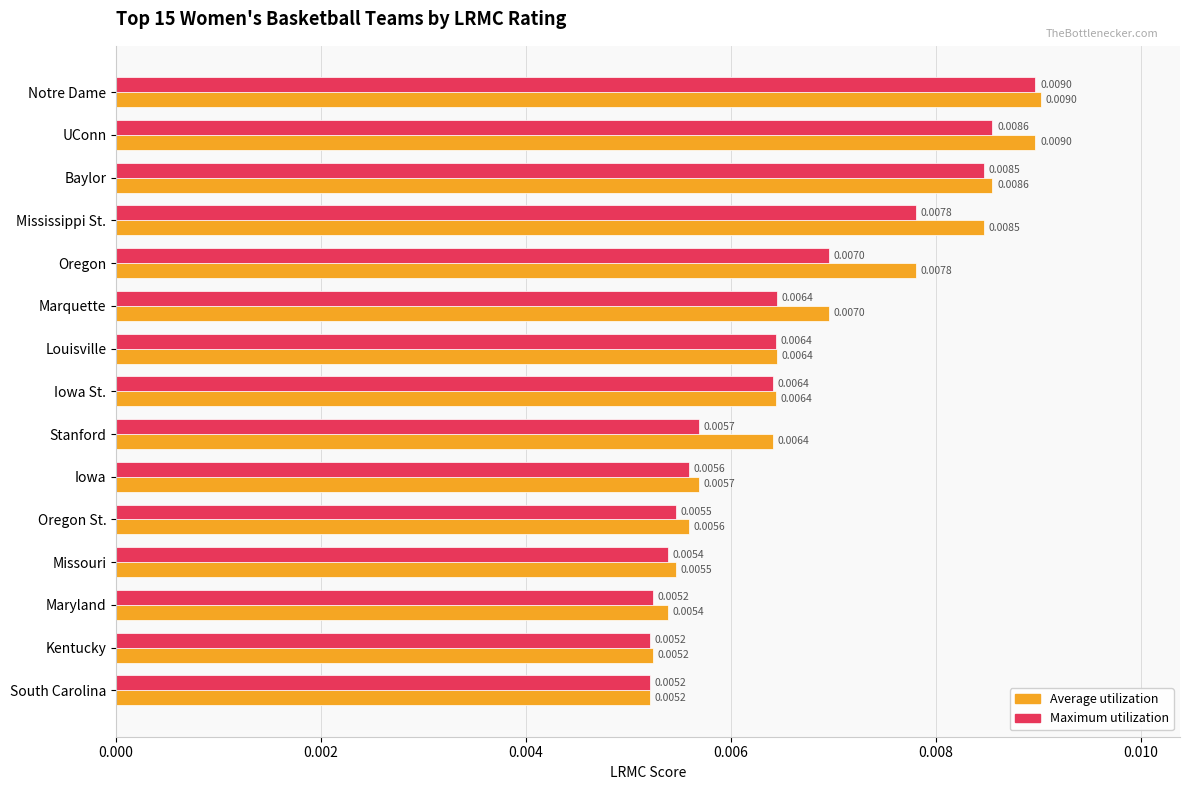

At how many categories does at least one series exceed 0?

15